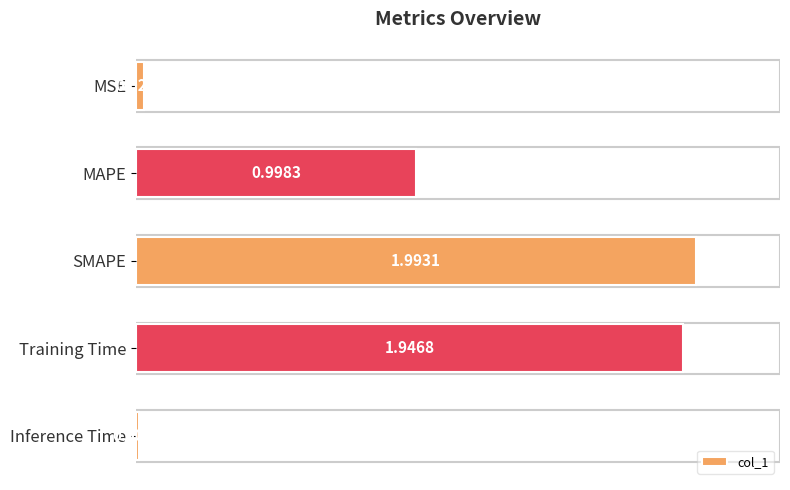

Rank the categories by value from lowest to highest.

Inference Time, MSE, MAPE, Training Time, SMAPE